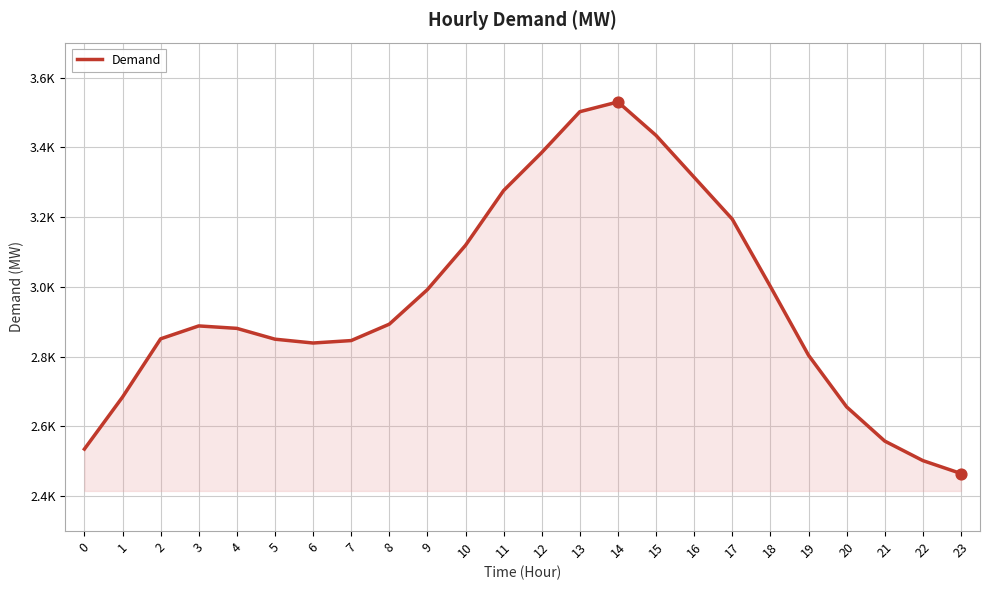

Between 23 and 15, which is larger?

15